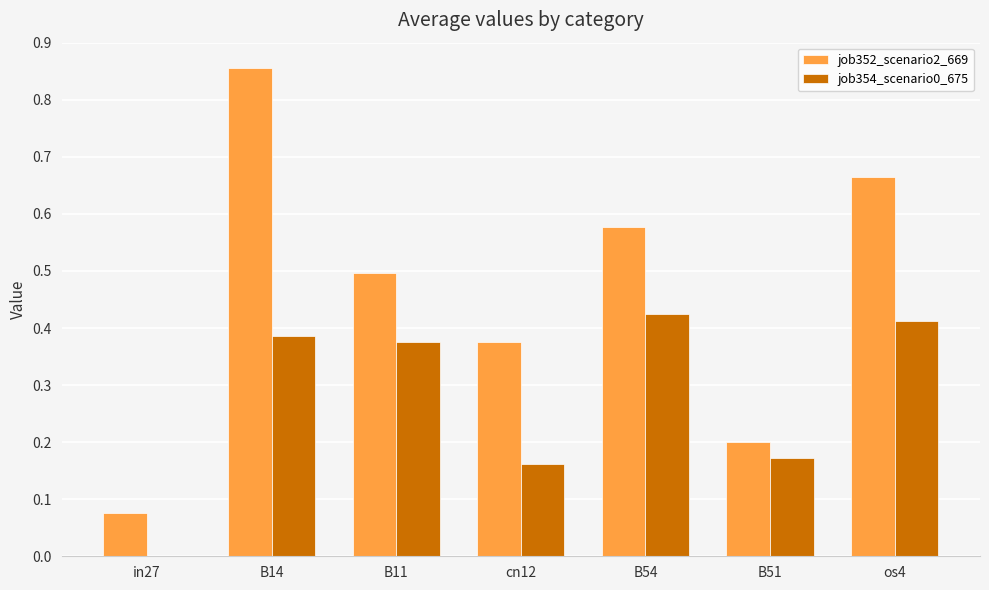

How many groups of bars are there?

7